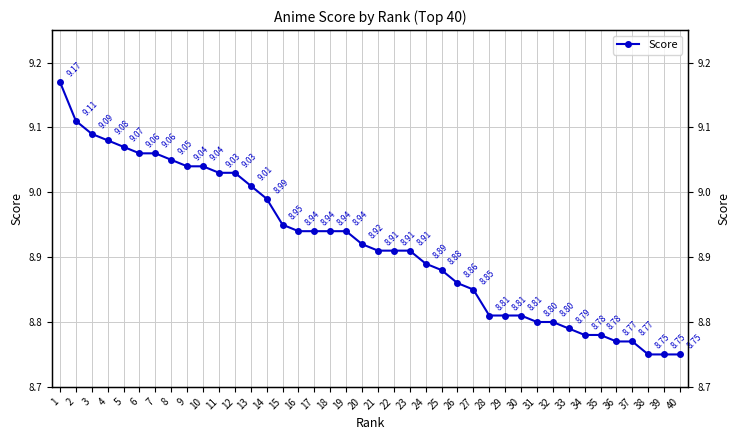

Is it true that the value at 31 is 1.8?

False